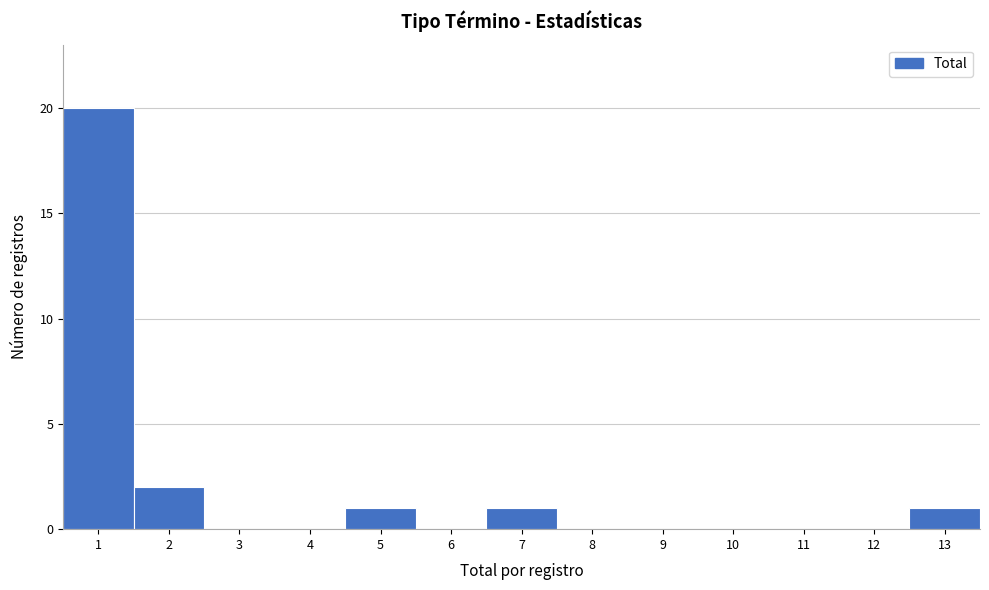

Reading left to right, transcribe this chart: for each bar, give the range it covers on the x-axis and its height. The values are not printed on the chart, so give them approximately, as read against the axis.

0.5 to 1.5: 20
1.5 to 2.5: 2
2.5 to 3.5: 0
3.5 to 4.5: 0
4.5 to 5.5: 1
5.5 to 6.5: 0
6.5 to 7.5: 1
7.5 to 8.5: 0
8.5 to 9.5: 0
9.5 to 10.5: 0
10.5 to 11.5: 0
11.5 to 12.5: 0
12.5 to 13.5: 1